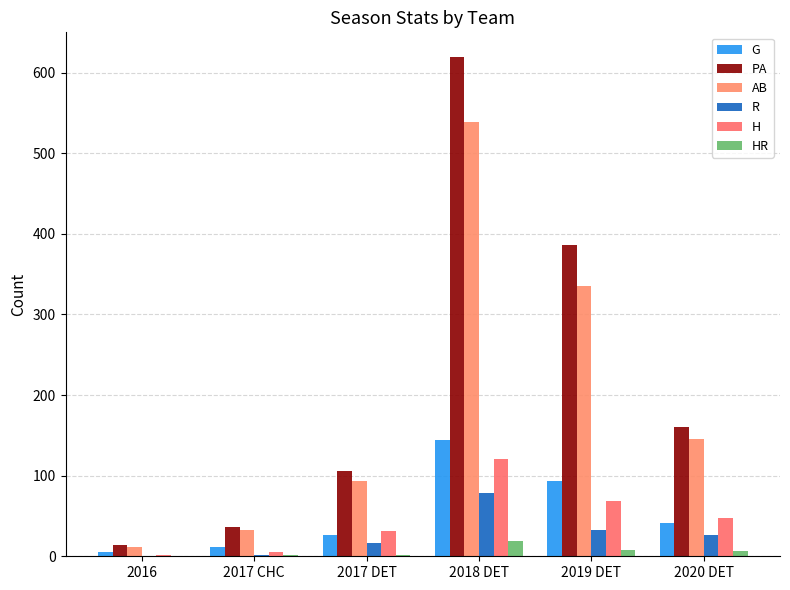

What is the difference between the highest and lowest values at 2017 CHC?

35